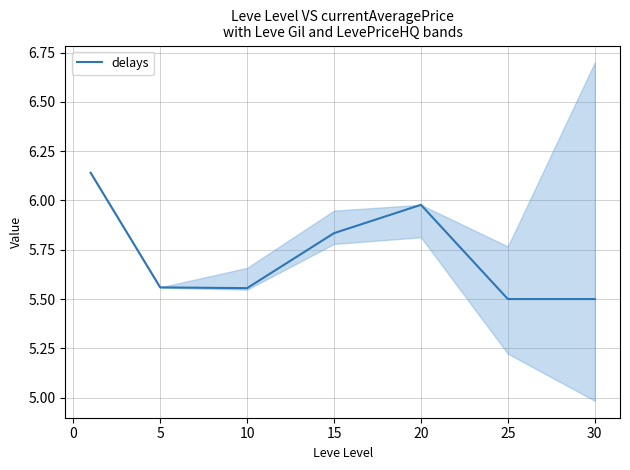

True or false: delays has a value of 2.2 at 25.

False